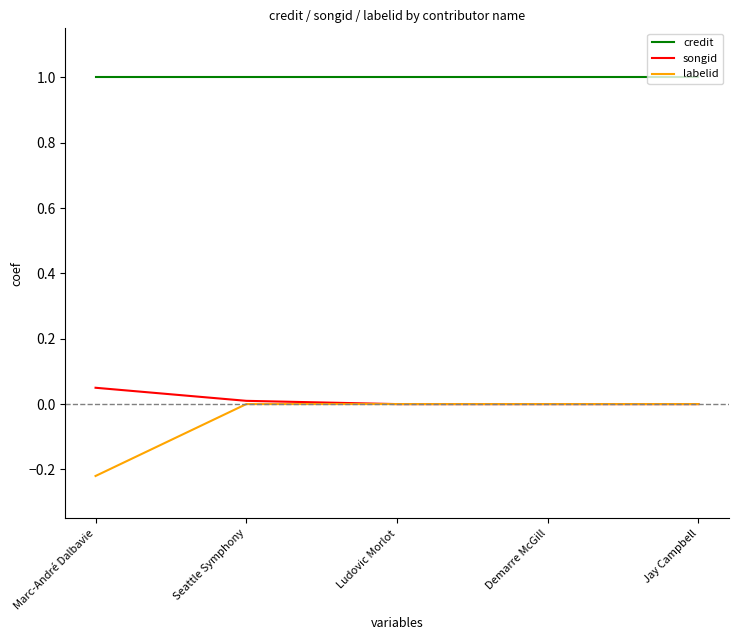

Which series has the widest spread of values?

labelid